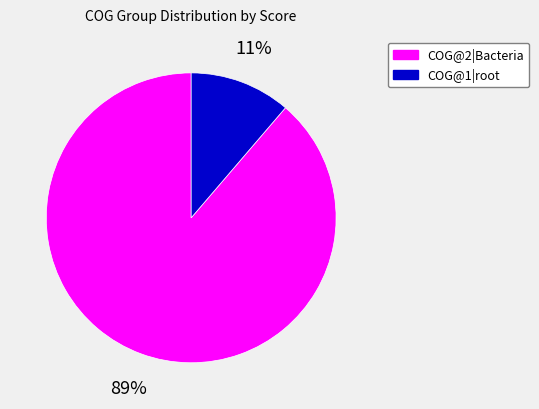

To the nearest percent, what is the average slice percentage?

50%